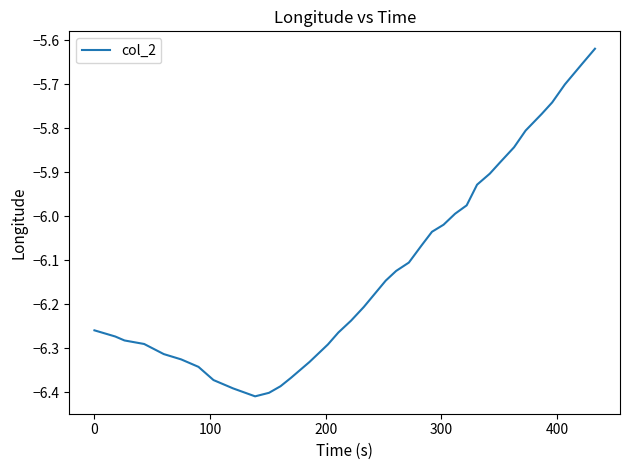

Does the chart display data point markers on the line(s)?

No